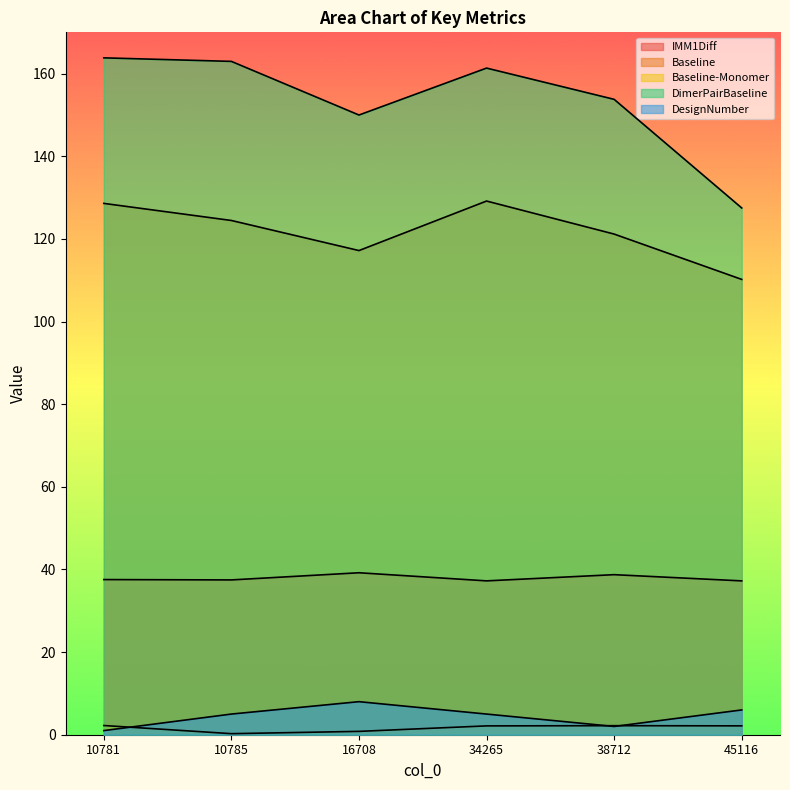

True or false: DimerPairBaseline has a value of 153.8 at 38712.

True